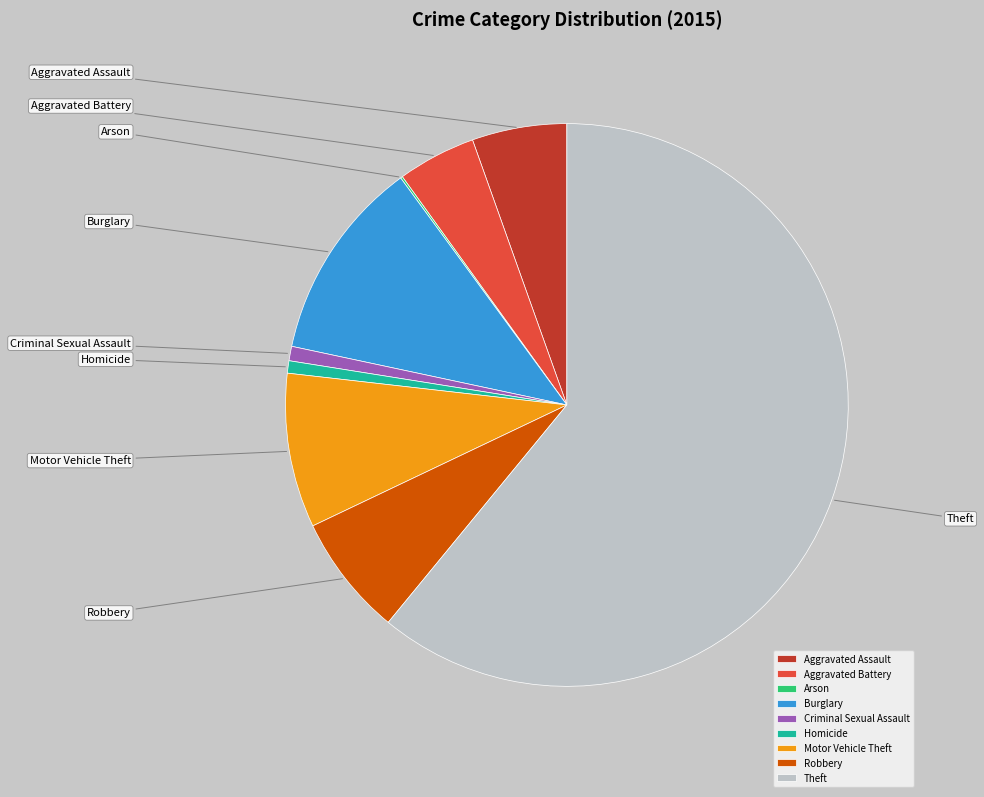

Which category has the biggest portion of the pie?

Theft